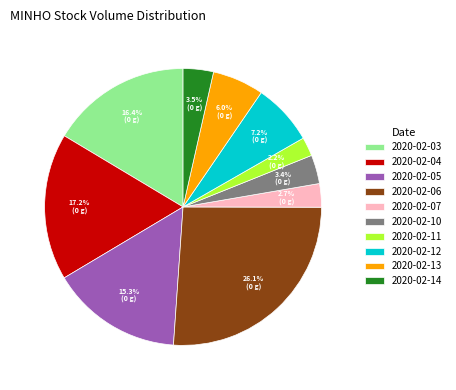

Is the sum of 2020-02-14 and 2020-02-07 greater than half?

No